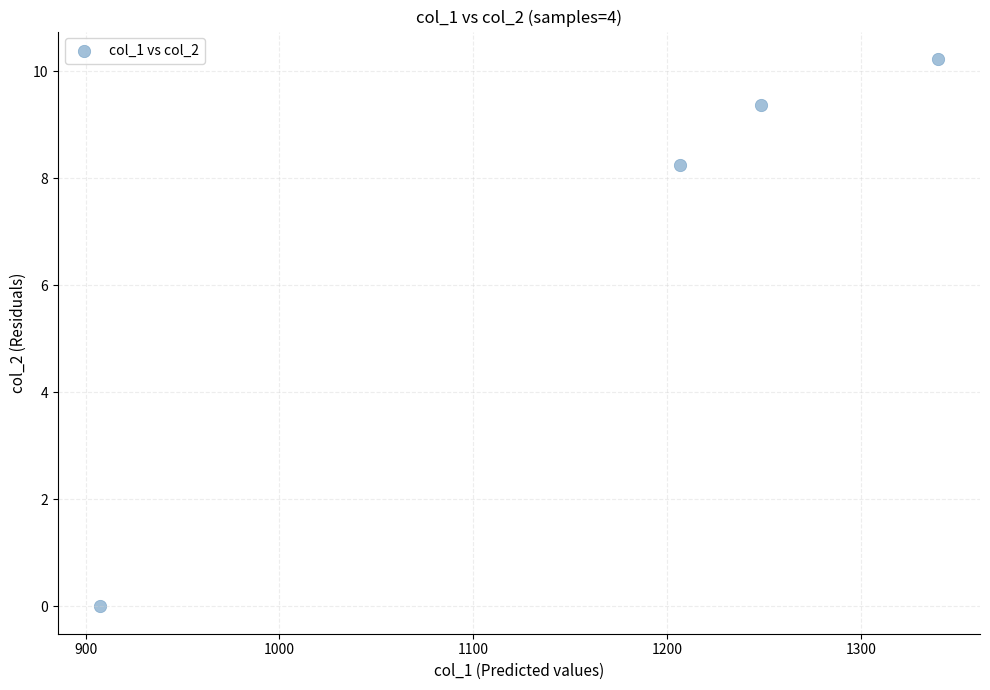

What Y value in the scatter plot is closest to 5?

8.2